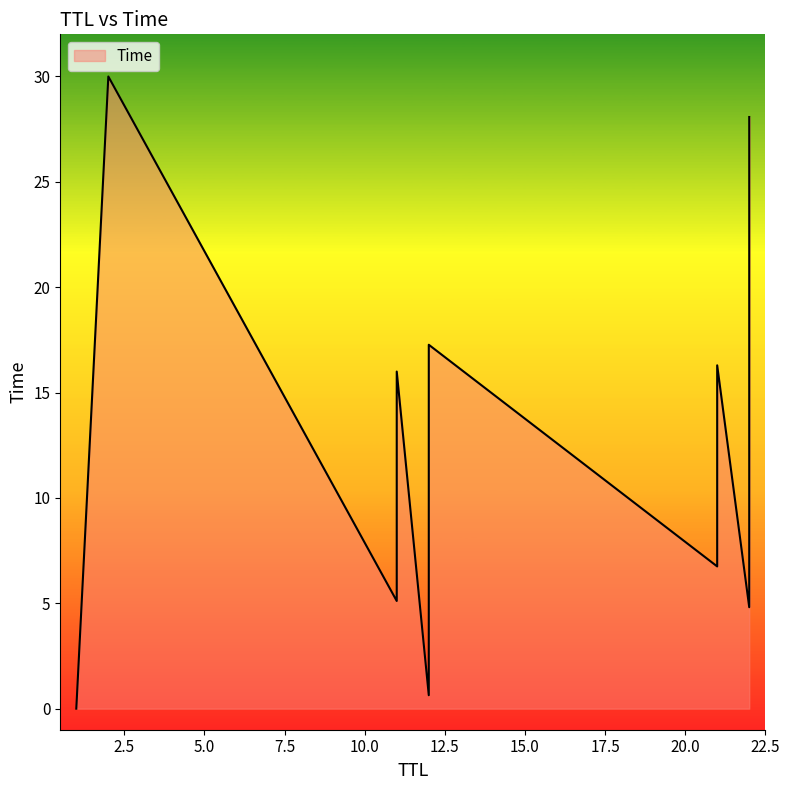

Which category has the highest value across all series?

2